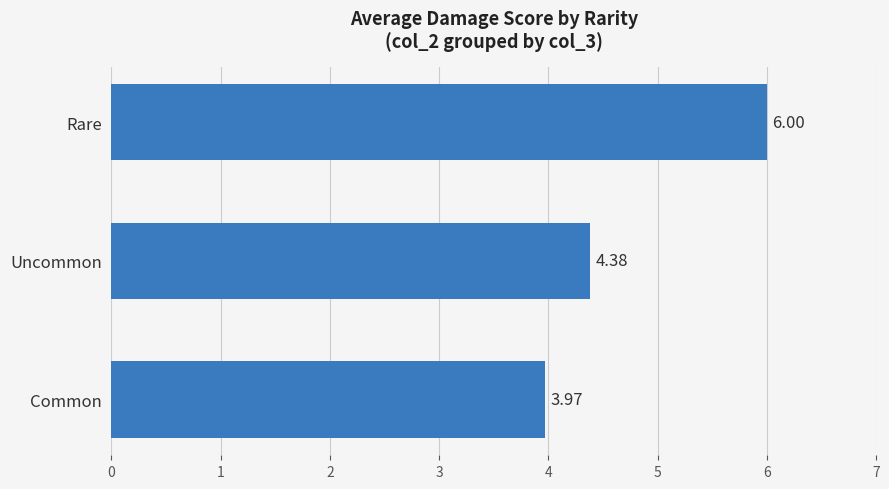

List the labels in order of value, smallest first.

Common, Uncommon, Rare